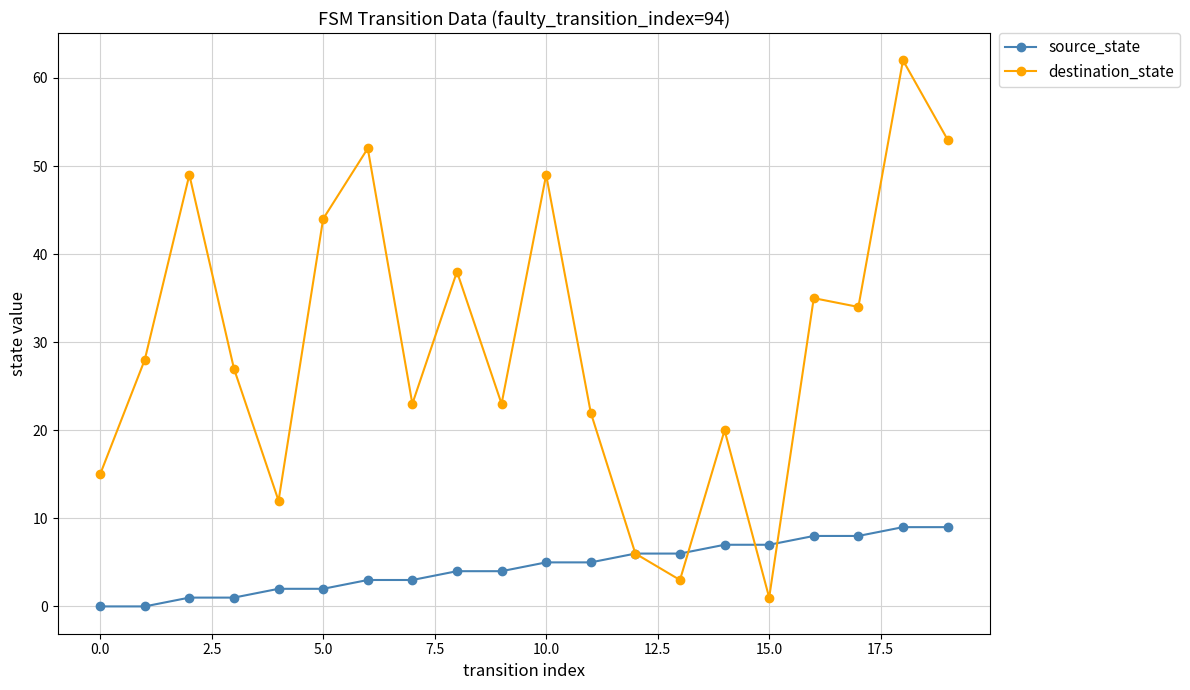

How many distinct data groups are displayed?

2